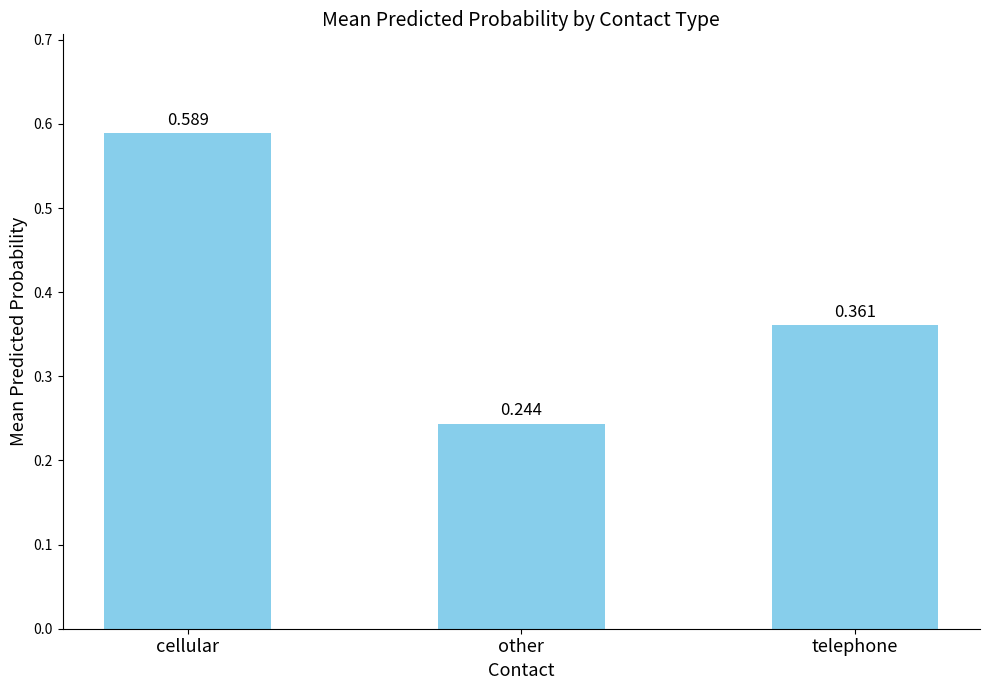

At which category does the chart reach its peak across all series?

cellular